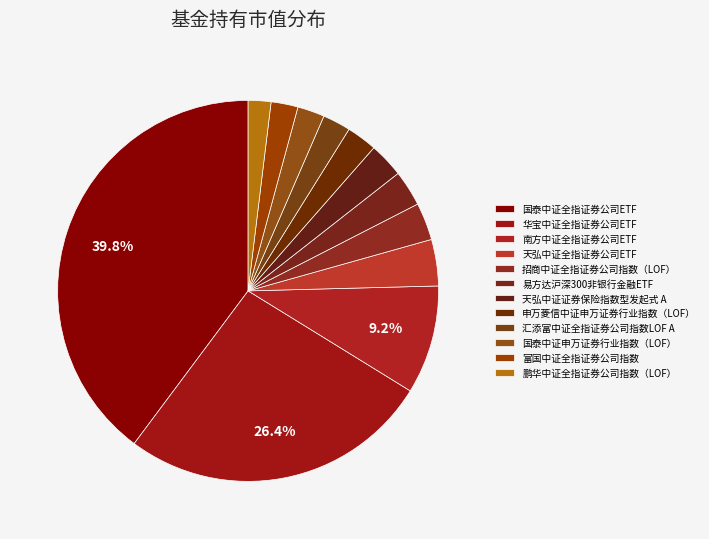

To the nearest percent, what percentage of the pie is 国泰中证全指证券公司ETF?

40%